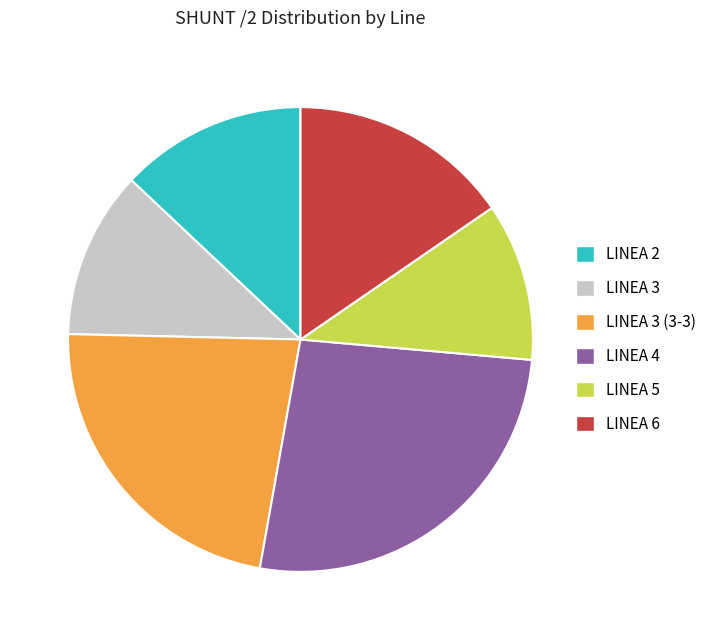

Does LINEA 3 account for over 50% of the chart?

No